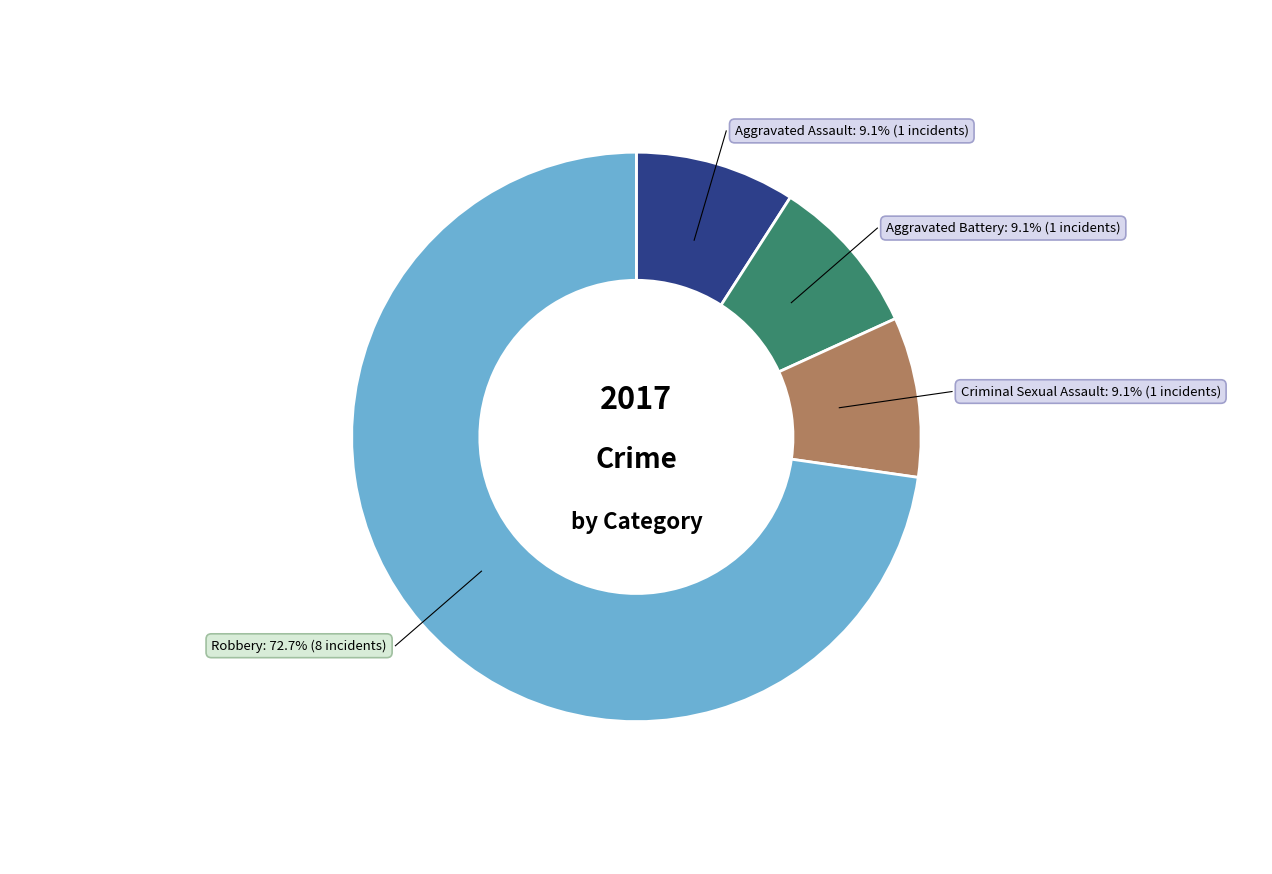

To the nearest percent, what portion does Criminal Sexual Assault represent?

9%